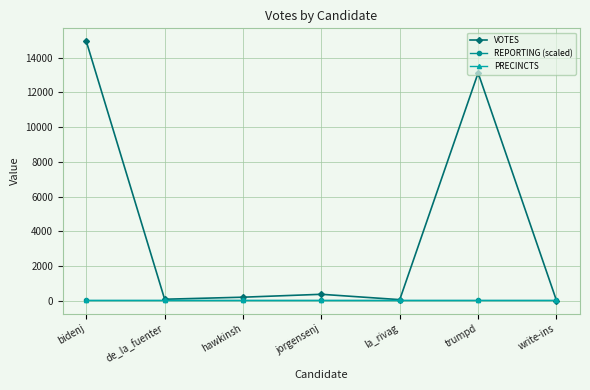

What is the total value across all series at de_la_fuenter?

215